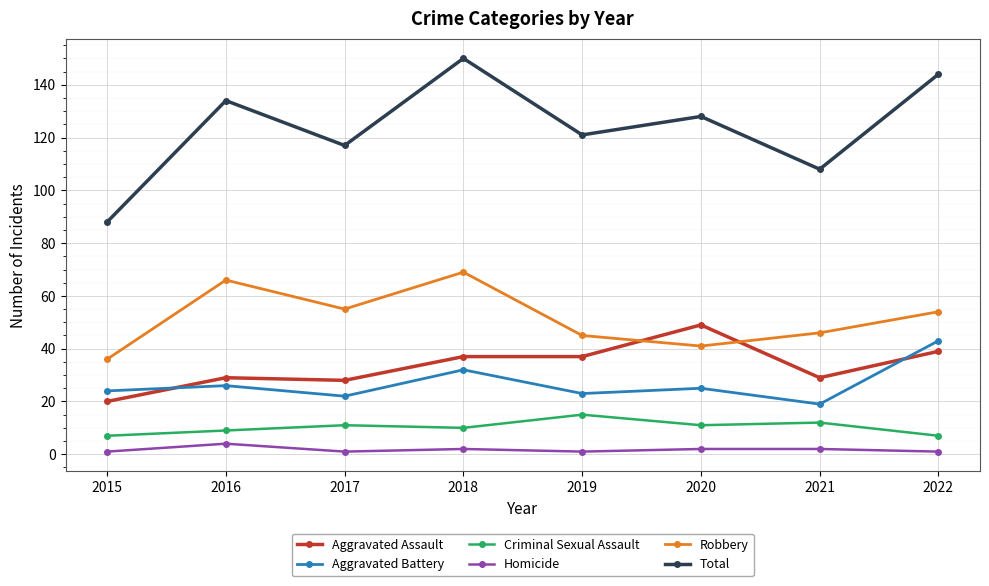

In Total, how many points are lower than both neighbors (excluding endpoints)?

3